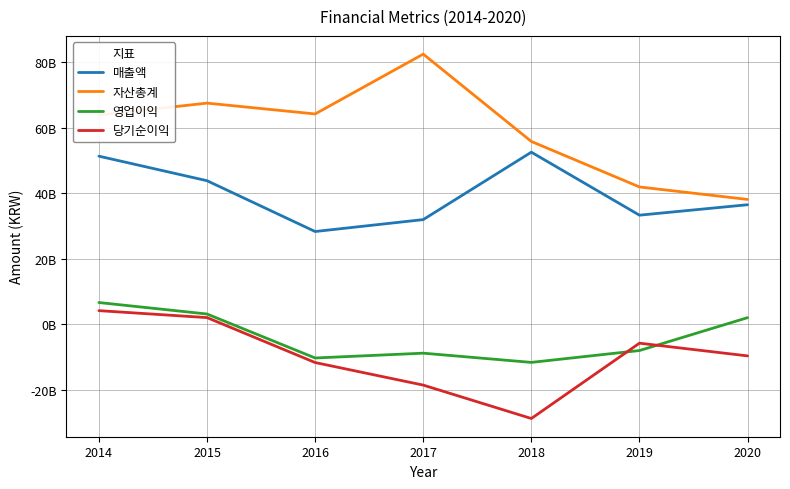

What is the sum of all 당기순이익 values?

-68116082248